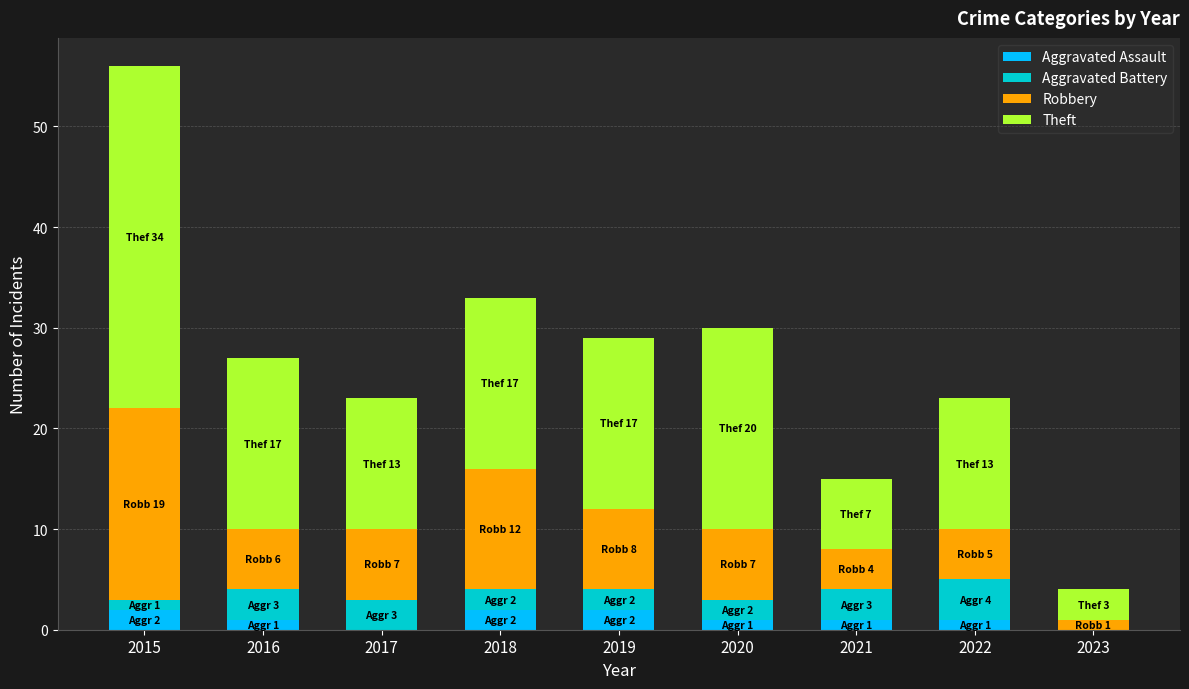

What is the total value across all series at 2017?

23